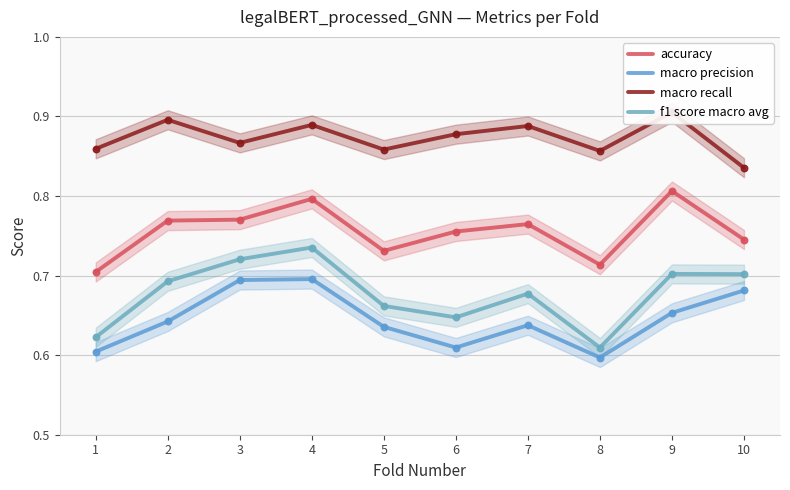

What are all the series names shown in the legend?

accuracy, macro precision, macro recall, f1 score macro avg